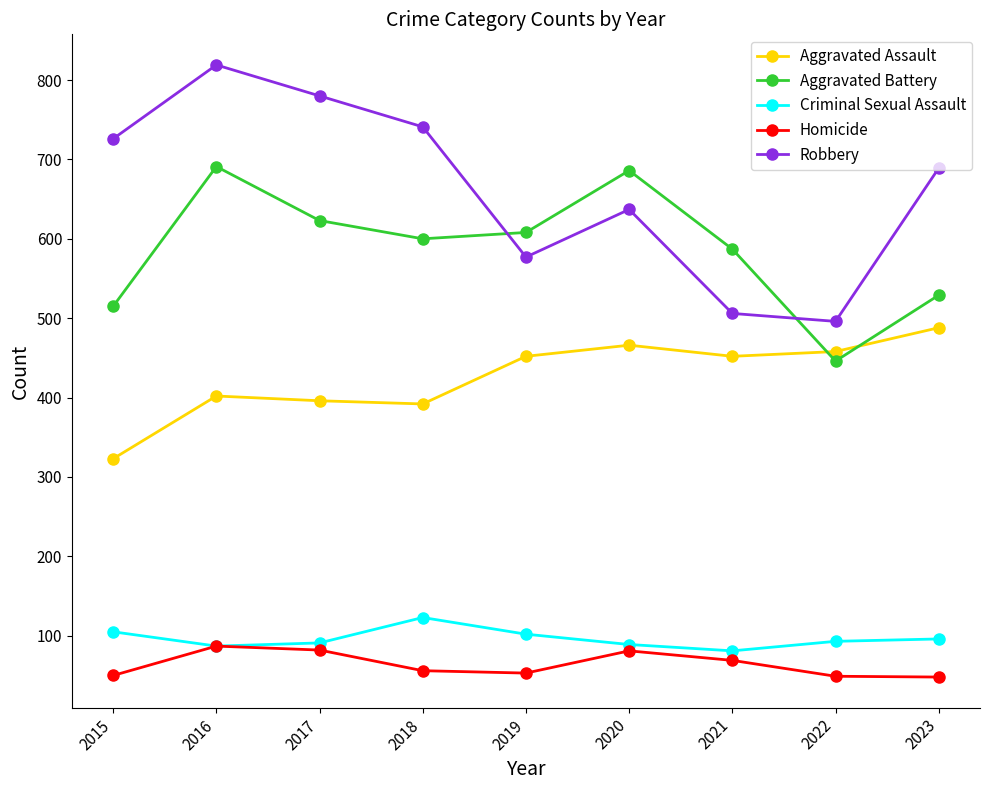

What is the value of the Criminal Sexual Assault point at the 3rd from the left?

91